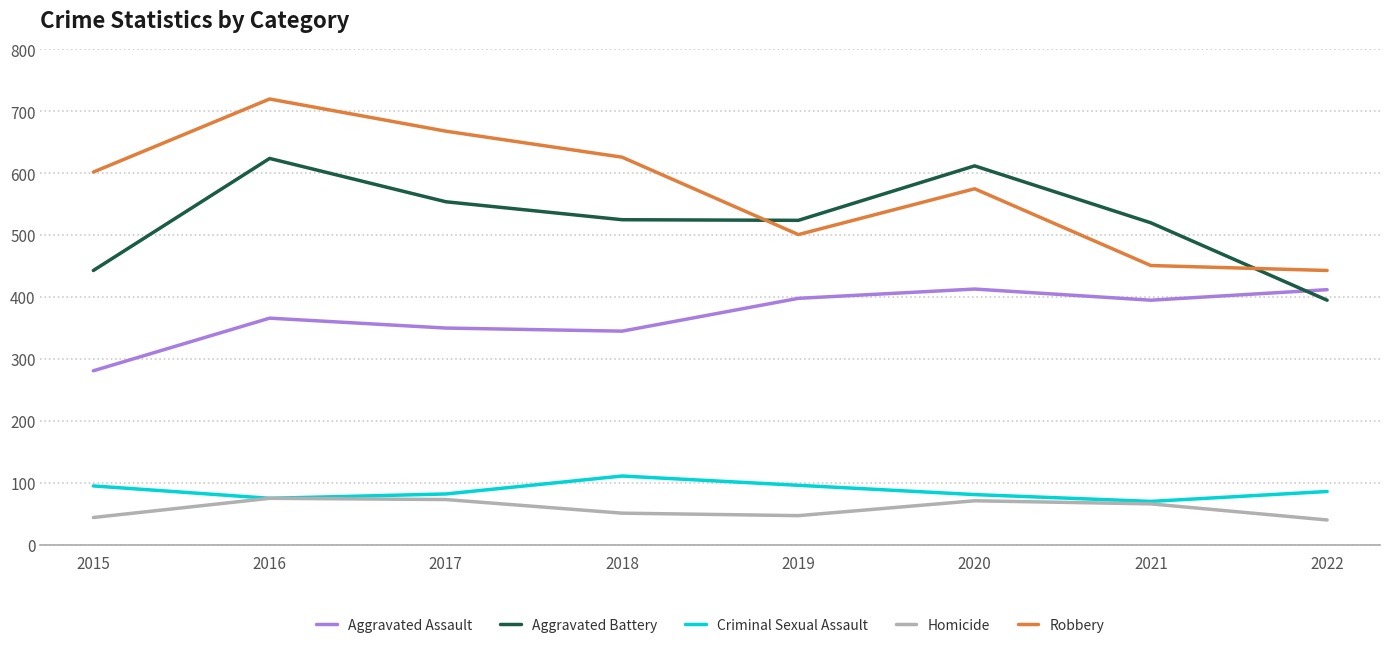

What is the maximum value shown in the chart?

720